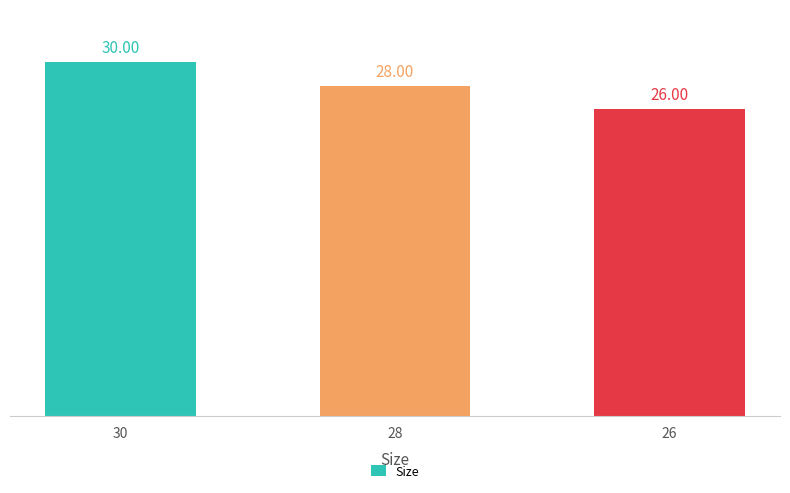

Count the values in the range 26 to 30.

3